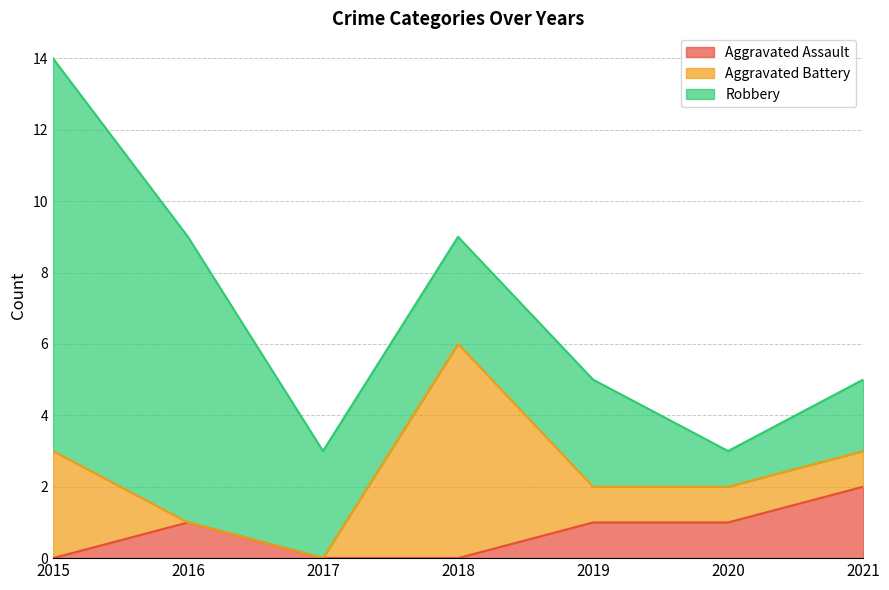

How many series are shown in this chart?

3